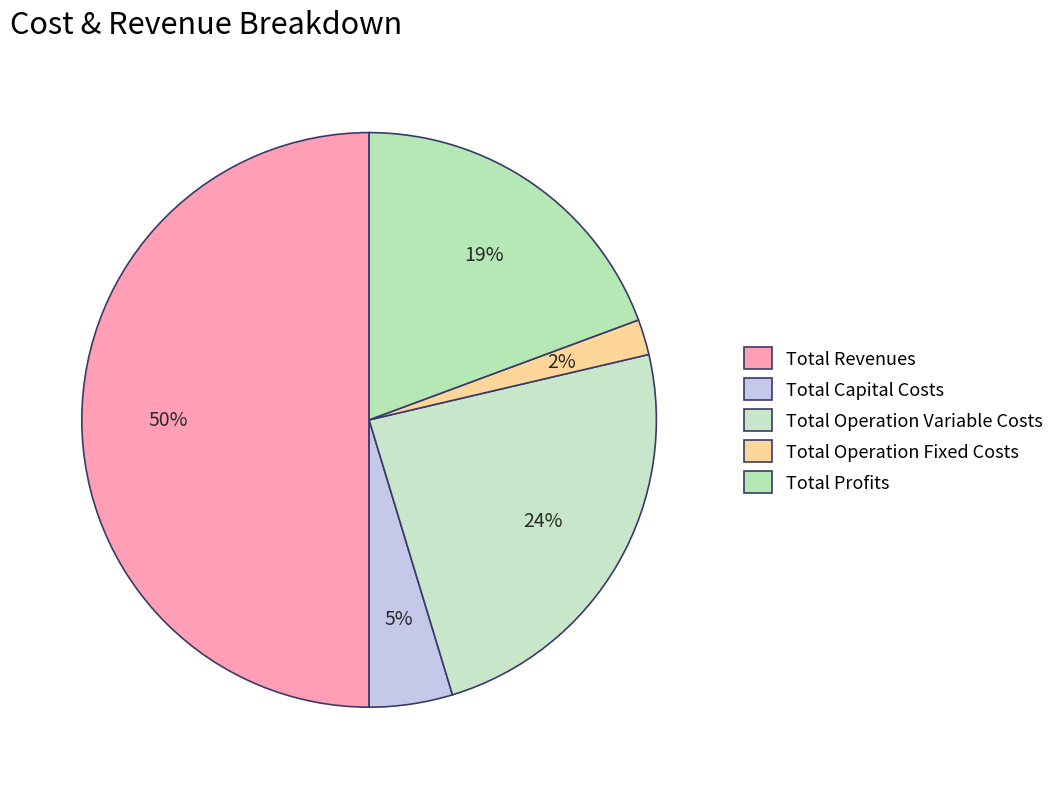

Count the number of slices in the pie.

5